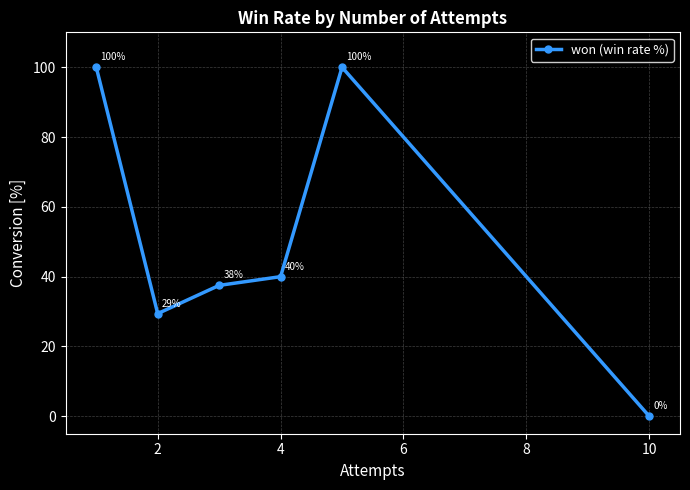

What is the value of the 1st point from the left?

100.0